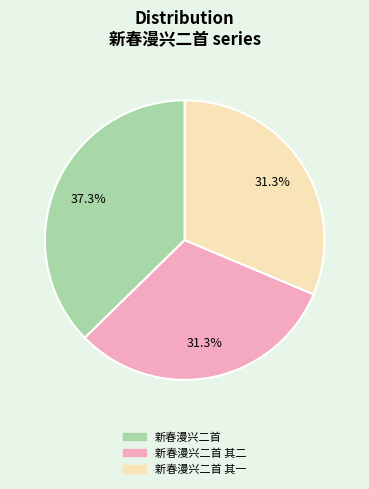

Which has a higher value, 新春漫兴二首 or 新春漫兴二首 其一?

新春漫兴二首